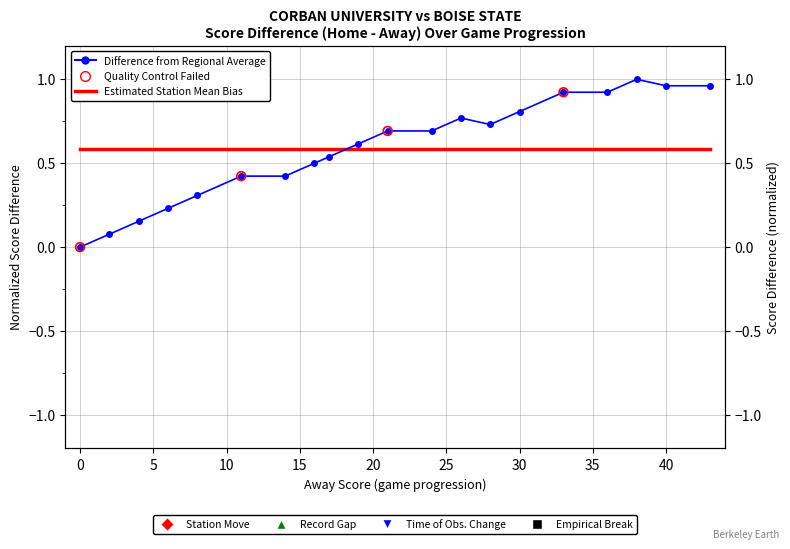

What is the change in value from 2 to 14?

+0.3